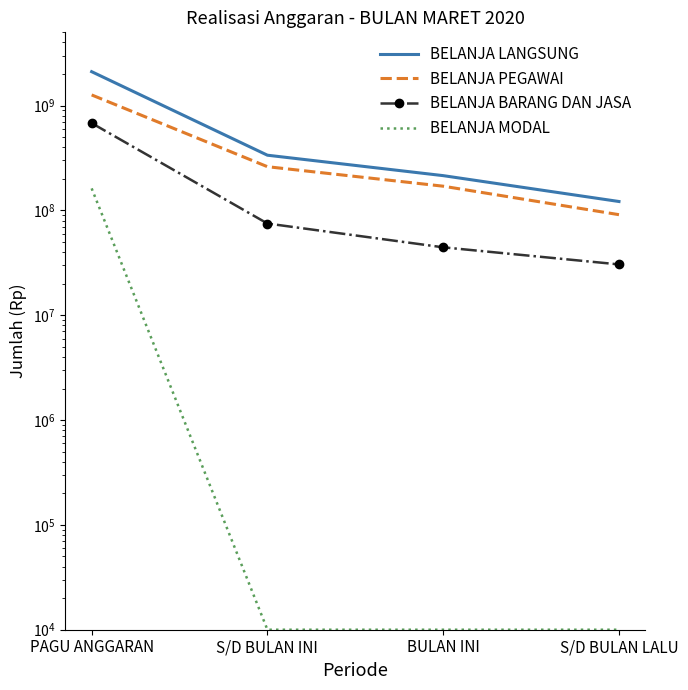

Where is BELANJA MODAL nearest to the value 81147195?

PAGU ANGGARAN